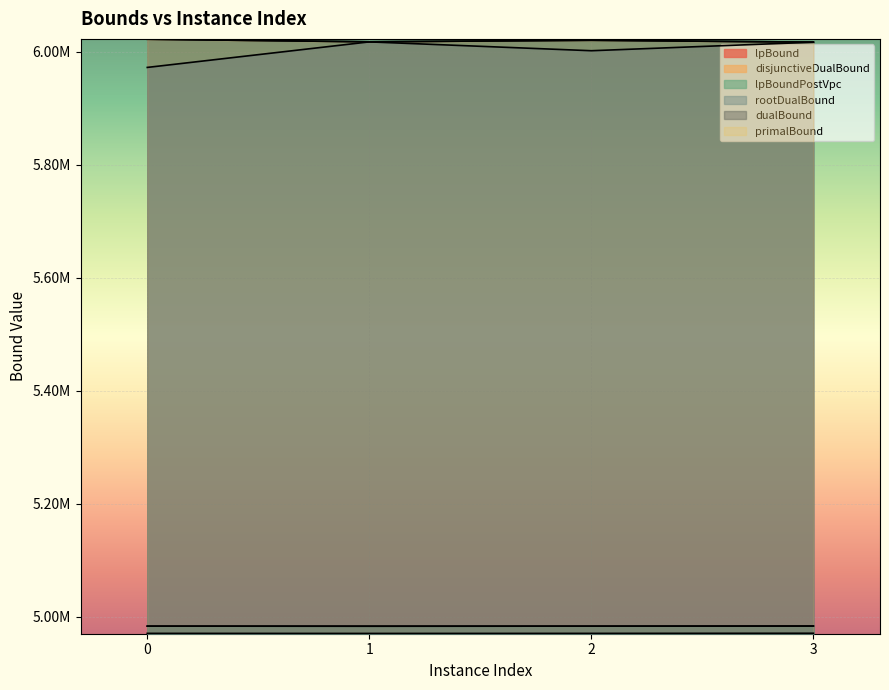

The disjunctiveDualBound series shows 4983737.3 at 2. True or false?

True